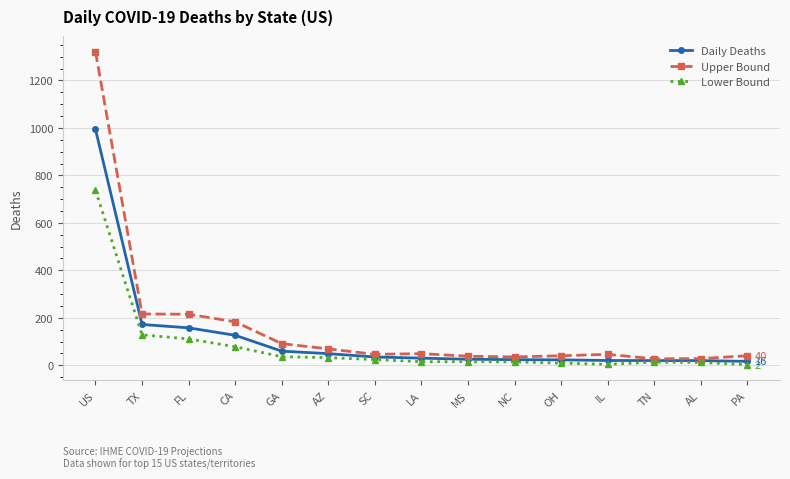

What is the difference between the maximum and minimum values in the Upper Bound series?

1294.0